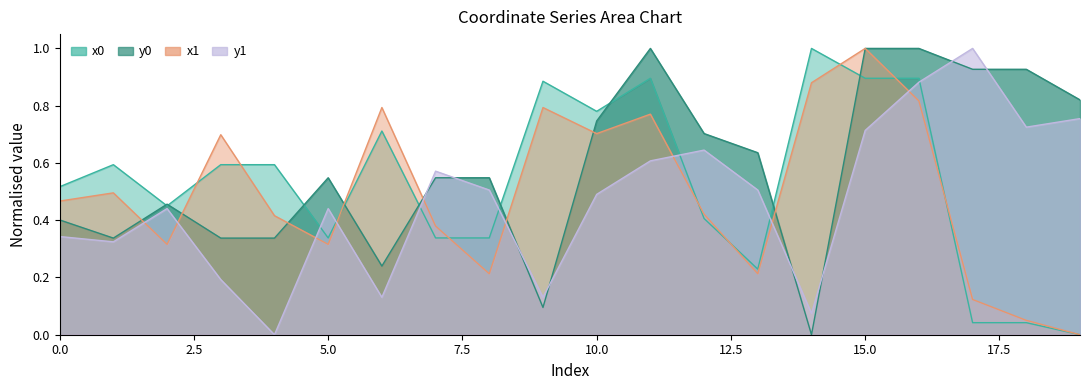

What is the greatest value displayed?

1.0